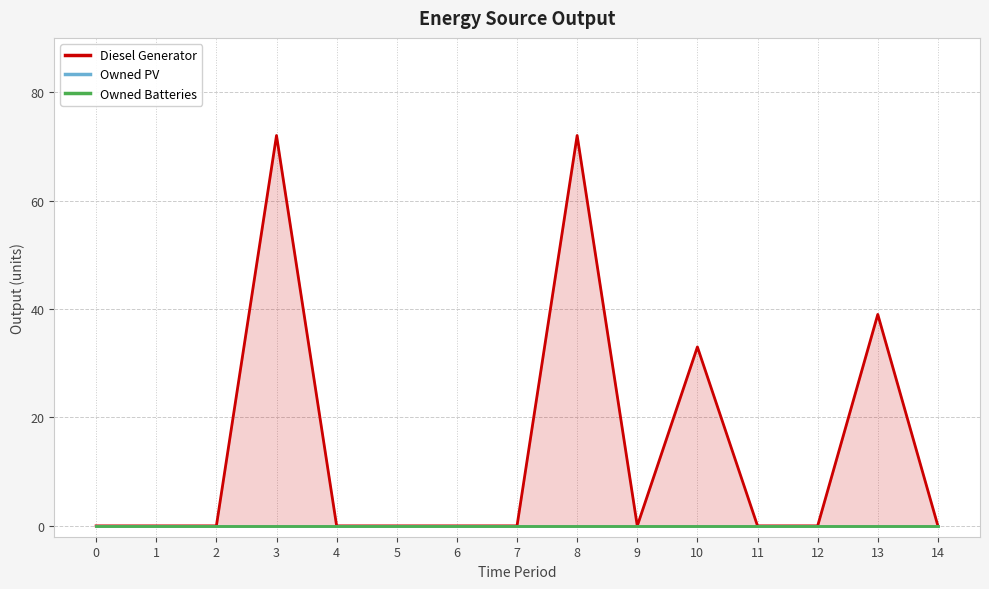

At how many categories does at least one series exceed 58?

2